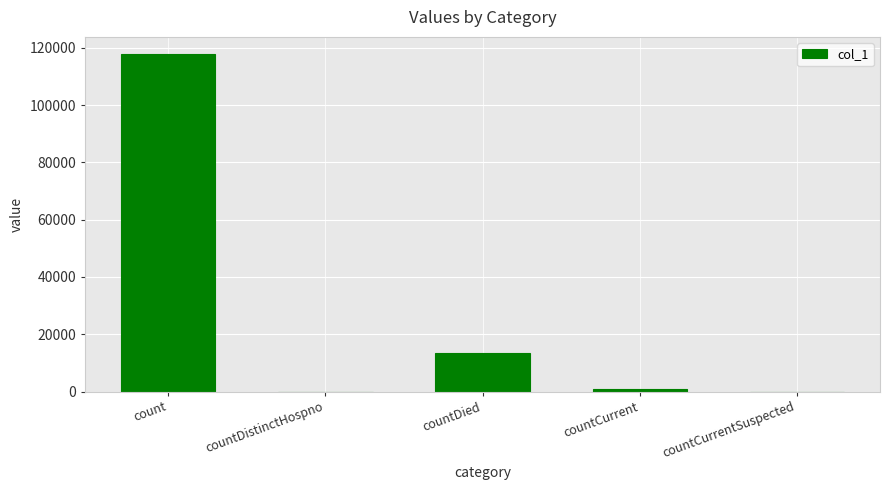

True or false: the data shows -77832 at countDistinctHospno.

False